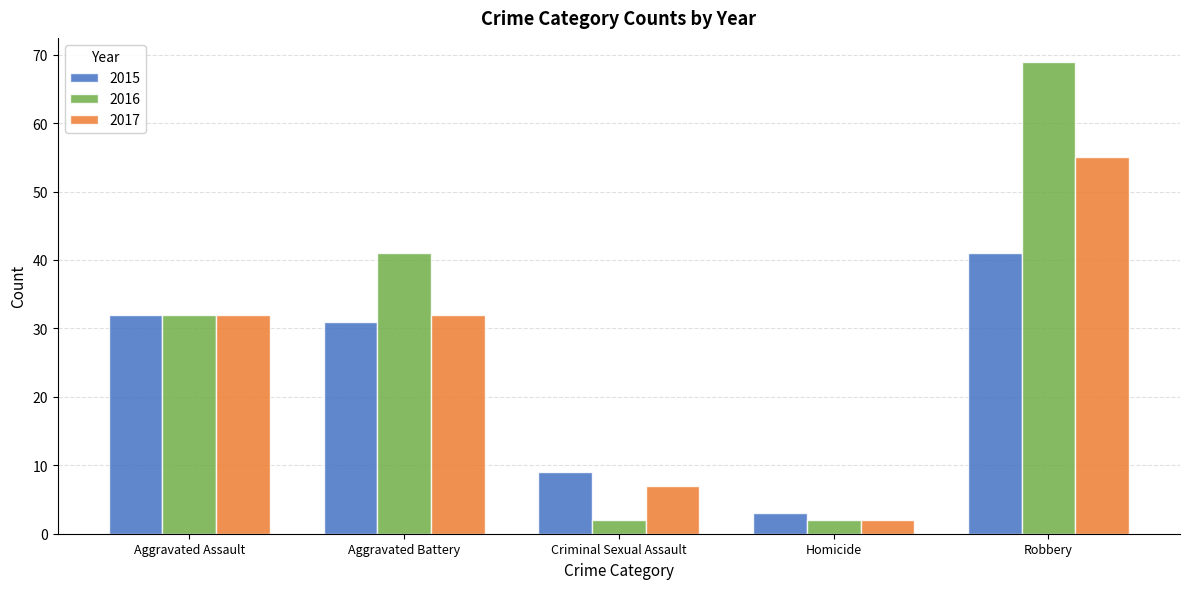

What is the greatest value displayed?

69